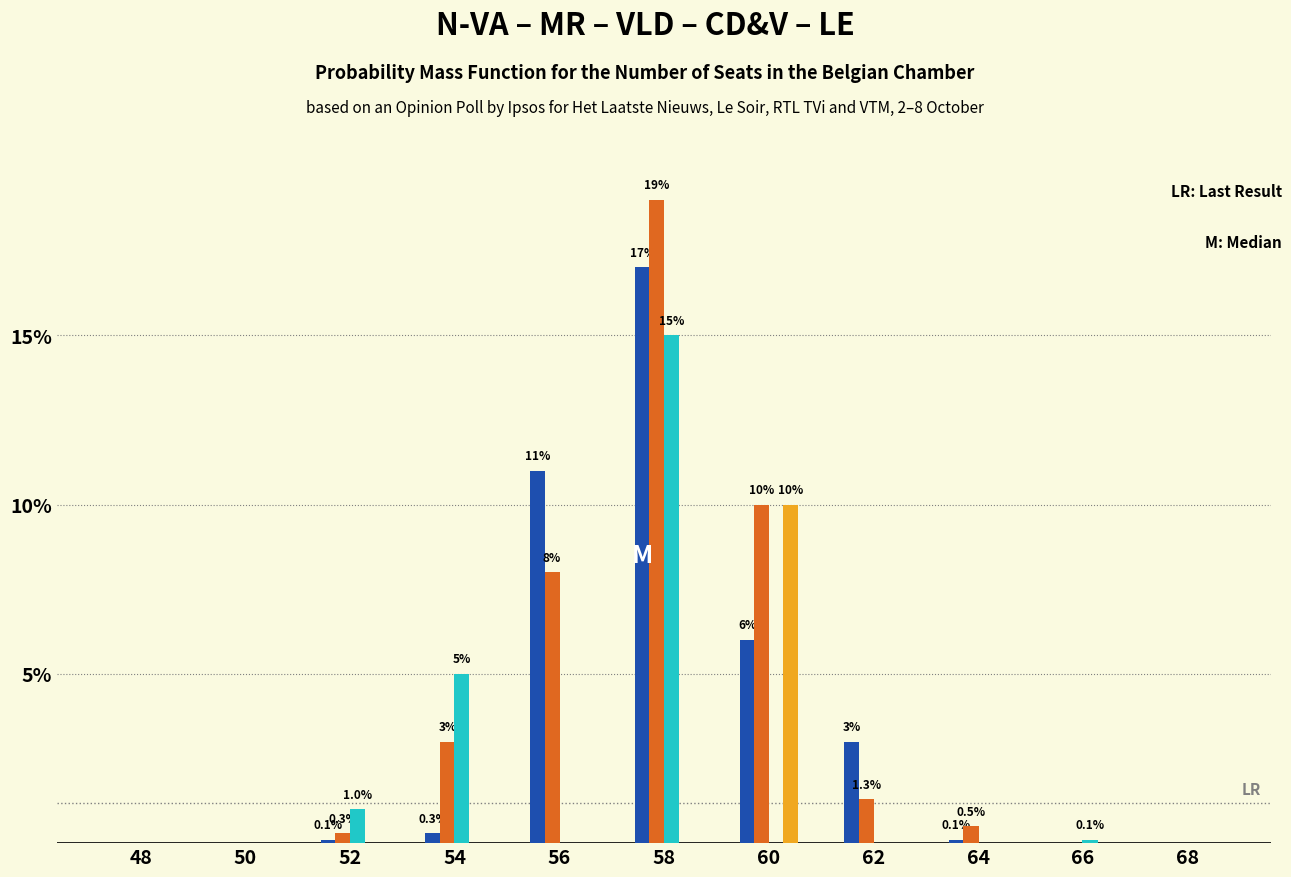

At which category does the chart reach its peak across all series?

58